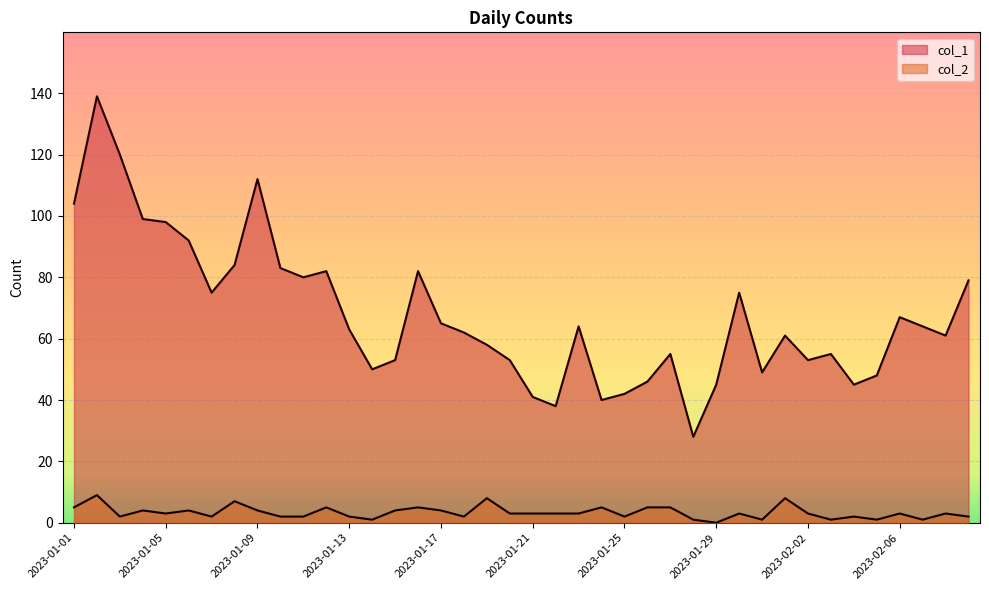

What value does the col_1 series have at 2023-01-15?

53